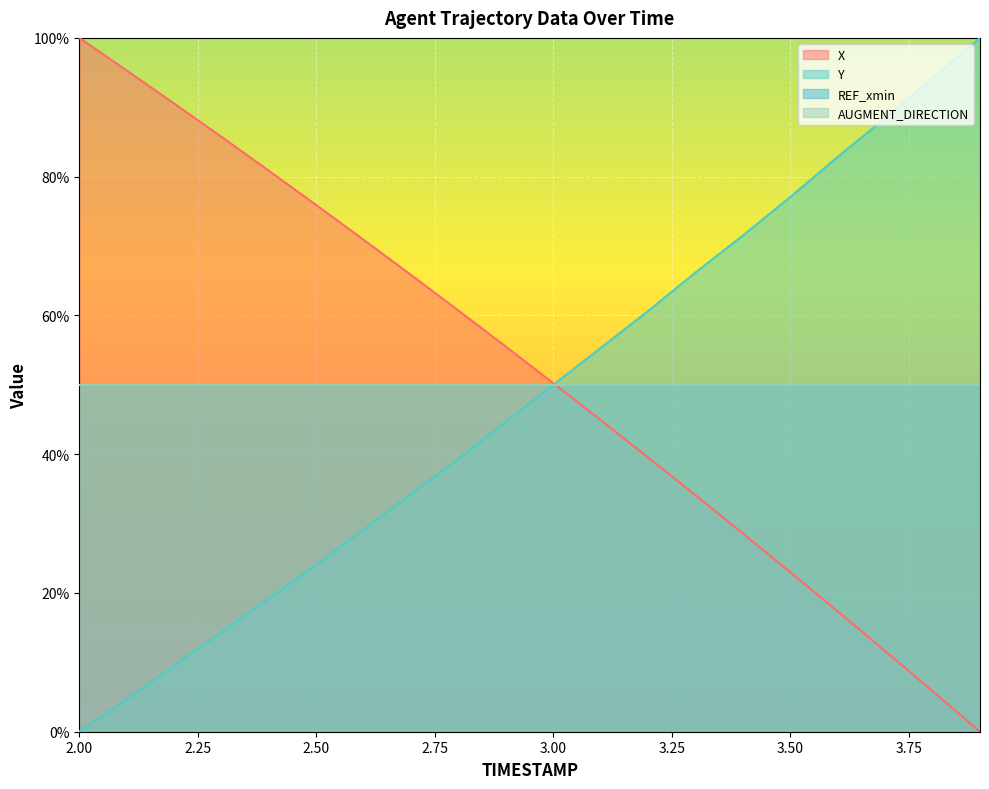

How many times do Y and X cross each other?

1